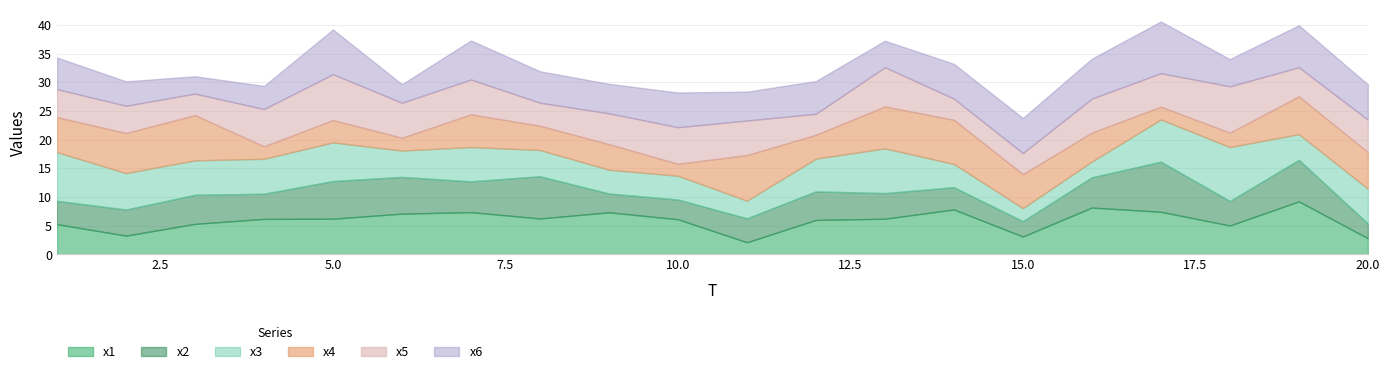

Reading left to right, what are all the values shown in this chart?

x1: 5.3	3.3	5.3	6.2	6.2	7.1	7.4	6.3	7.3	6.1	2.1	6.0	6.2	7.8	3.1	8.2	7.4	5.0	9.2	2.8
x2: 4.1	4.6	5.1	4.4	6.6	6.4	5.4	7.4	3.3	3.4	4.2	5.0	4.5	3.9	2.7	5.3	8.7	4.3	7.2	2.6
x3: 8.5	6.4	6.0	6.1	6.7	4.6	6.0	4.6	4.1	4.1	3.1	5.7	7.8	4.1	2.3	2.8	7.4	9.4	4.5	6.1
x4: 6.1	7.0	7.9	2.2	3.9	2.2	5.7	4.2	4.5	2.1	7.9	4.2	7.3	7.7	5.9	5.0	2.2	2.5	6.6	6.3
x5: 4.9	4.8	3.7	6.5	8.0	6.1	6.1	4.0	5.4	6.4	6.0	3.7	6.8	3.7	3.7	5.9	5.8	8.1	5.1	5.7
x6: 5.5	4.3	3.0	4.0	7.8	3.2	6.8	5.5	5.1	6.1	5.0	5.7	4.6	6.1	6.1	7.0	9.0	4.7	7.3	6.1